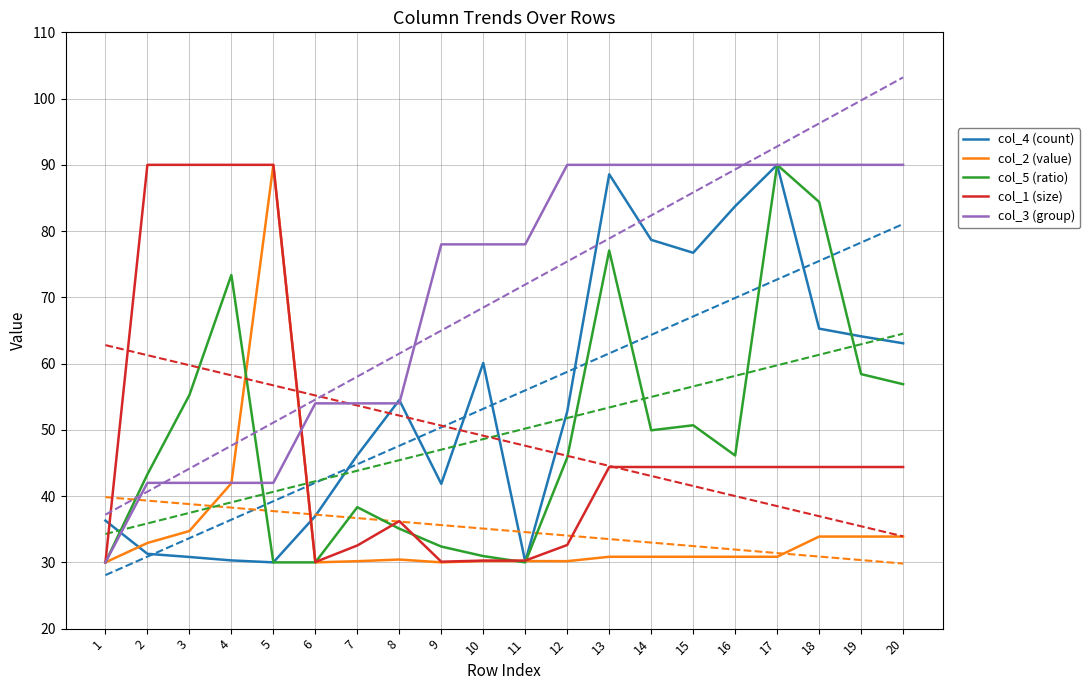

The col_5 (ratio) series shows 30.0 at 6. True or false?

True